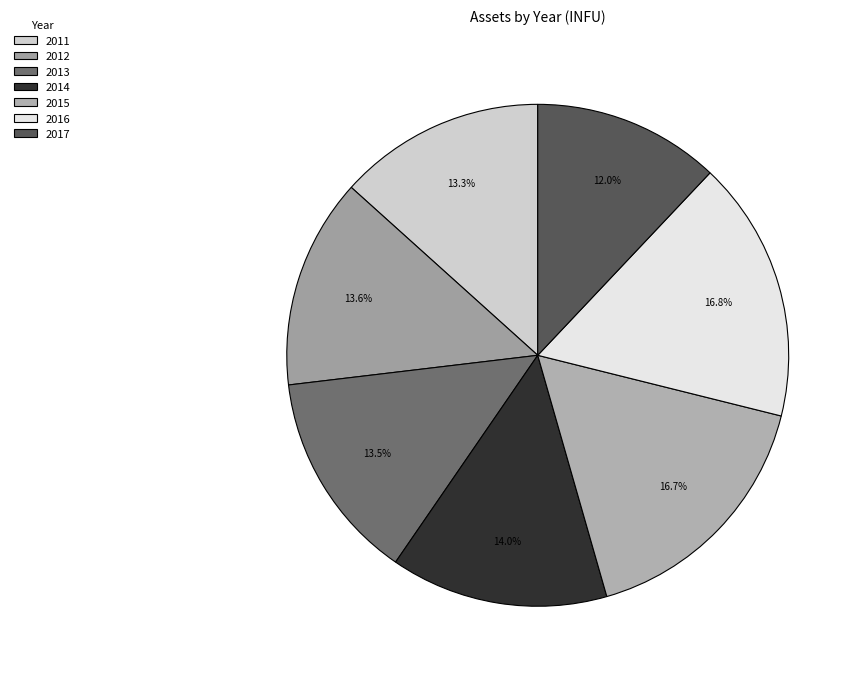

To the nearest percent, what percentage of the pie is 2012?

14%